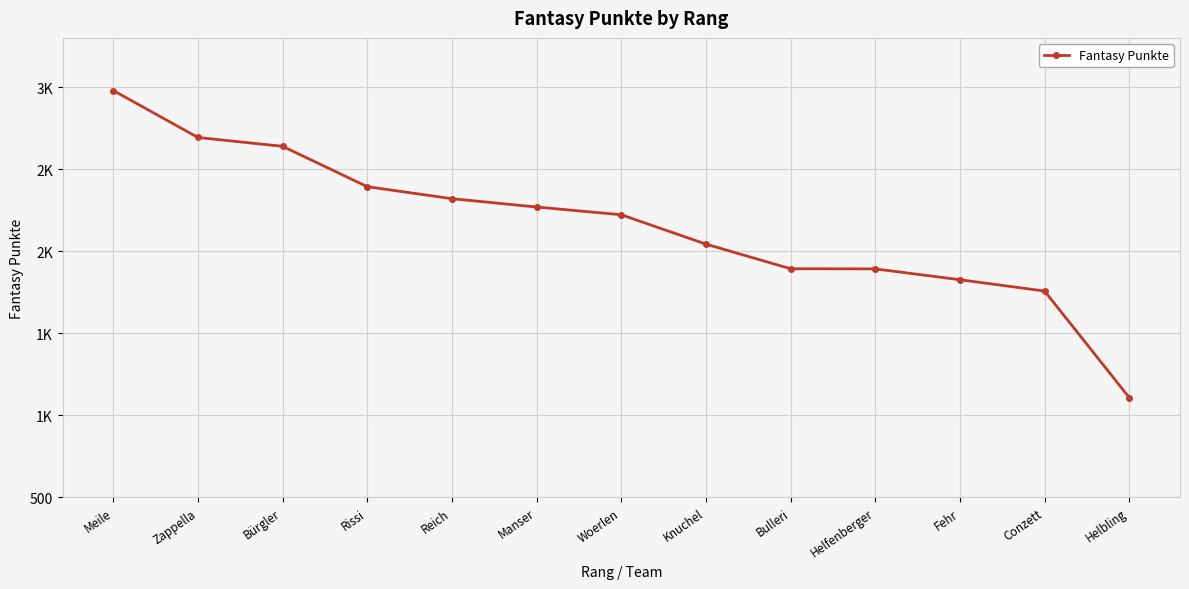

Reading right to left, transcribe all the data shown in this chart.

Helbling=1108	Conzett=1757	Fehr=1826	Helfenberger=1892	Bulleri=1893	Knuchel=2043	Woerlen=2222	Manser=2269	Reich=2320	Rissi=2393	Bürgler=2639	Zappella=2693	Meile=2979